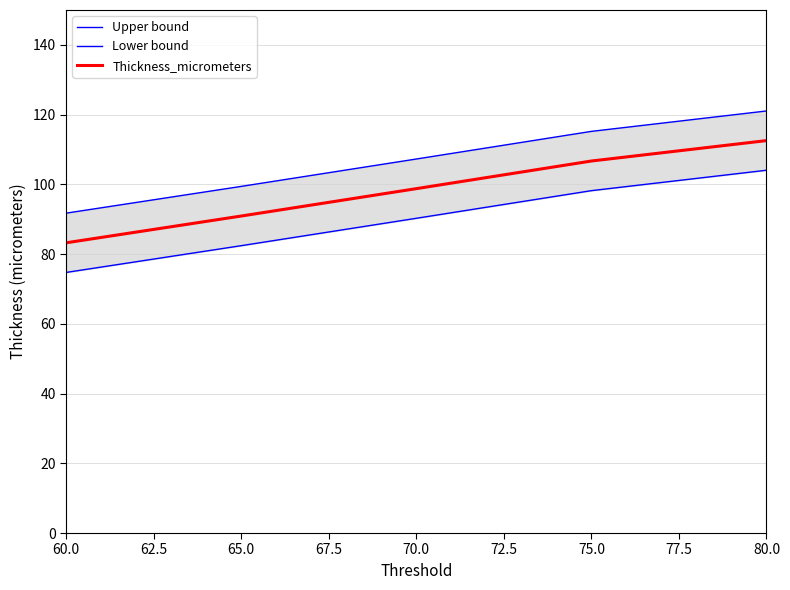

The value of Thickness_micrometers at 65.0 is 90.9. True or false?

True